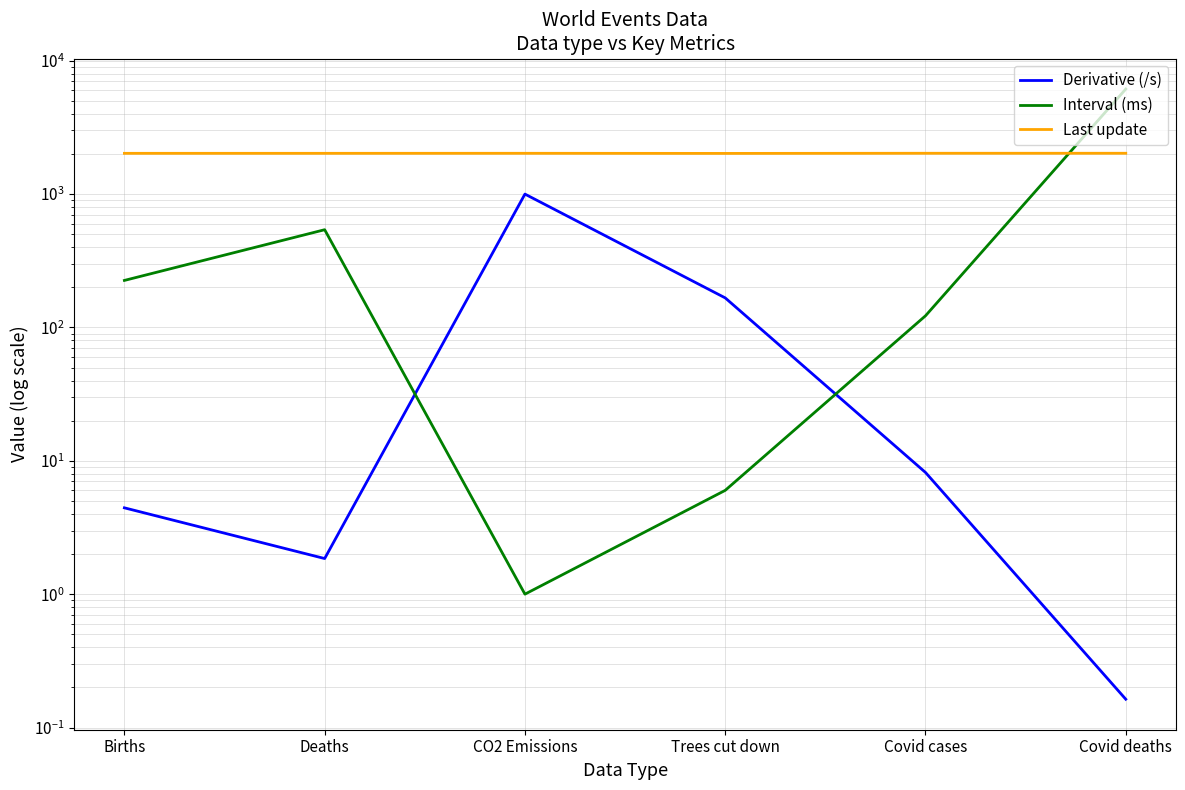

At which category does the chart reach its peak across all series?

Covid deaths